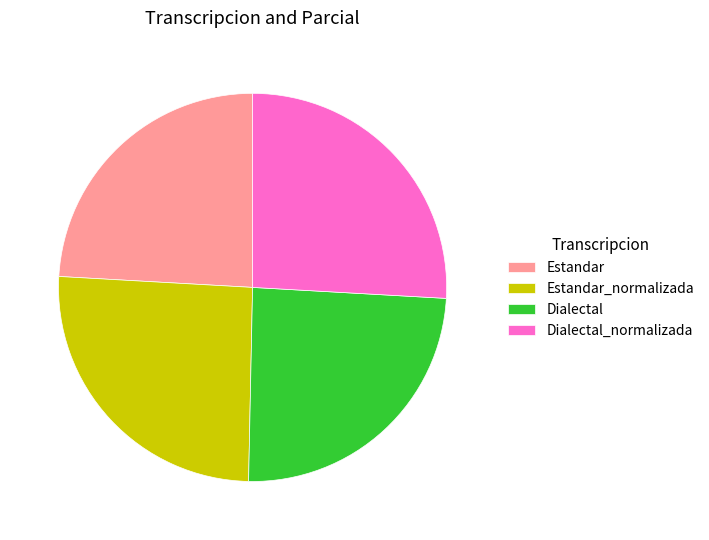

What is the ratio of the value at Dialectal to the value at Estandar_normalizada?

1.0